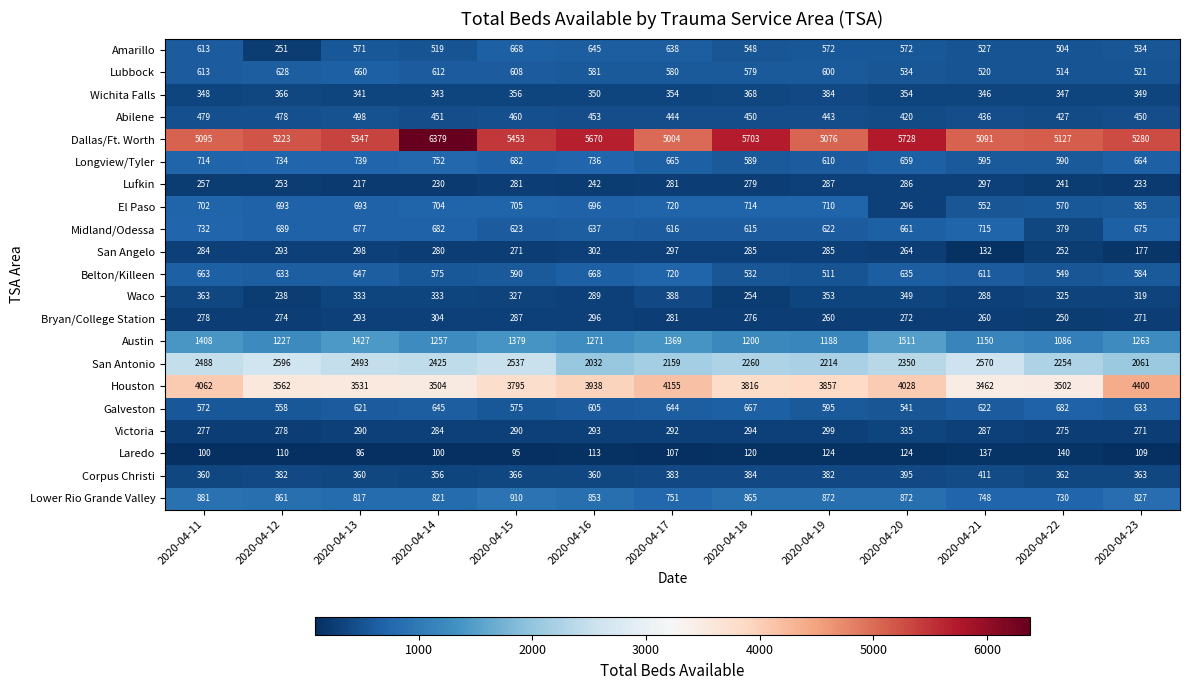

What is the maximum value for Abilene?

498